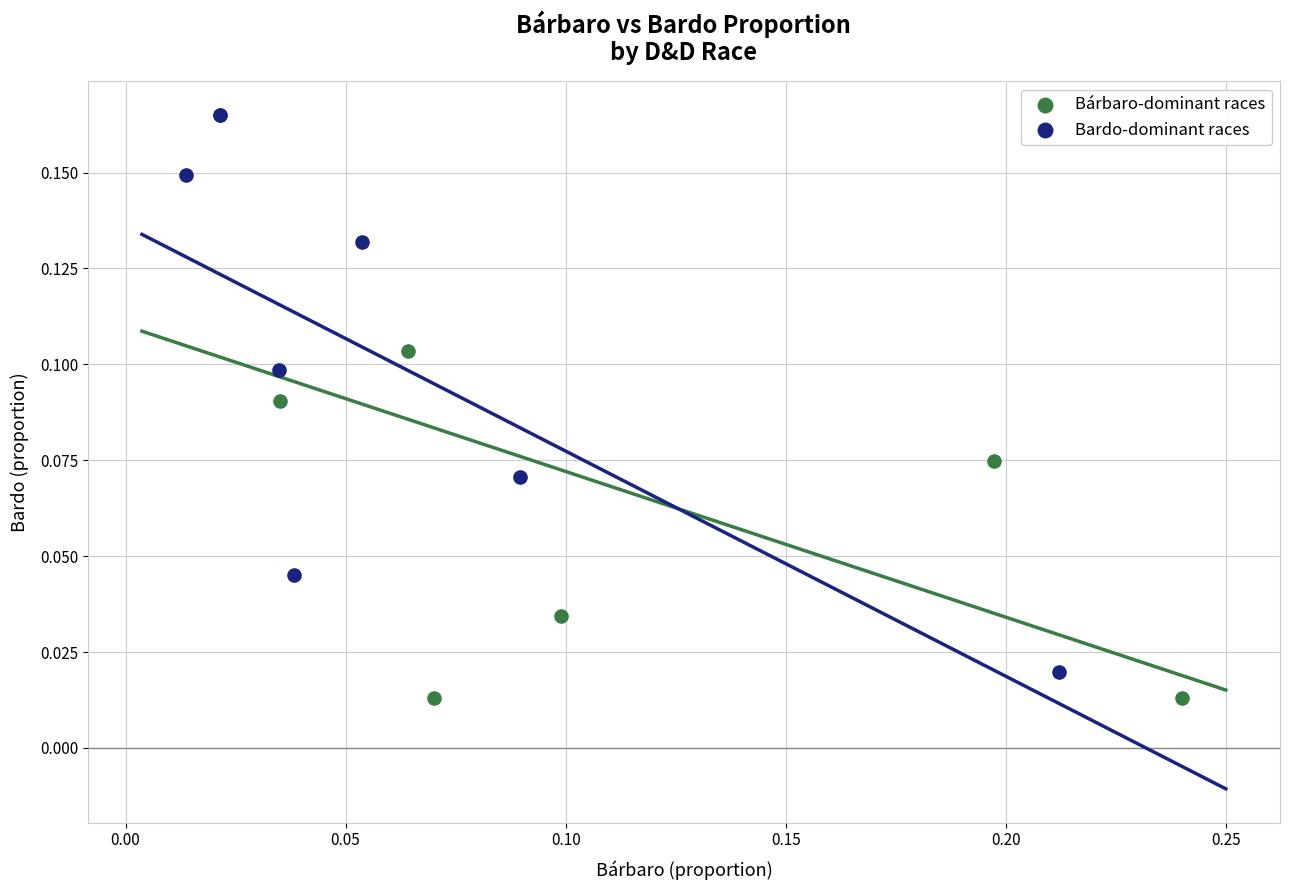

What are all the series names shown in the legend?

Bárbaro-dominant races, Bardo-dominant races